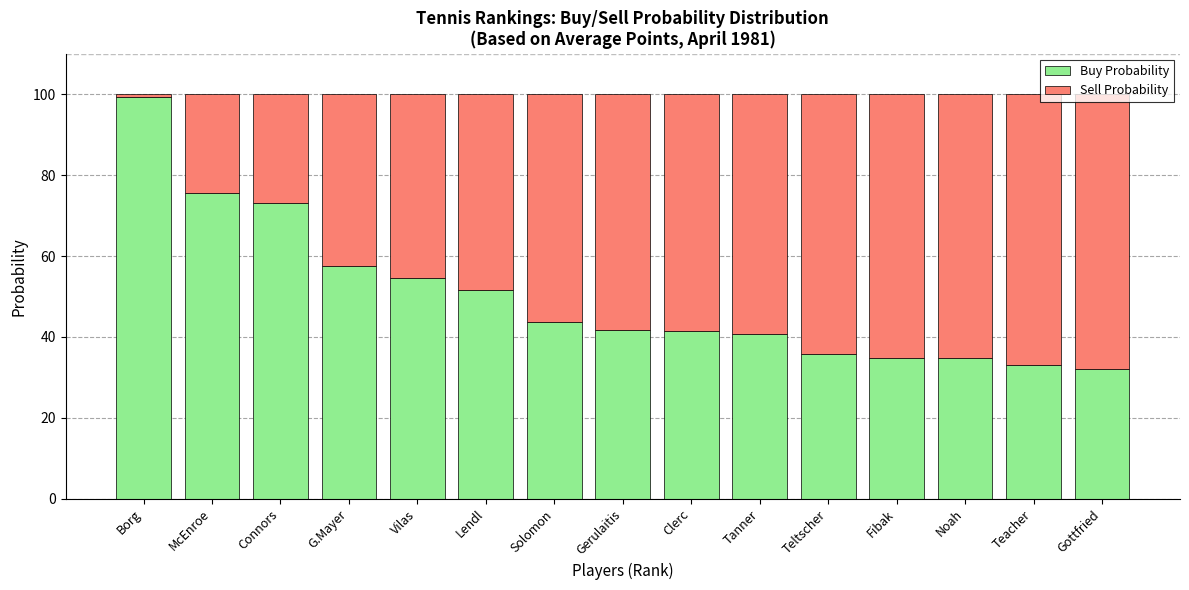

What is the approximate value of Buy Probability at Fibak?

34.9